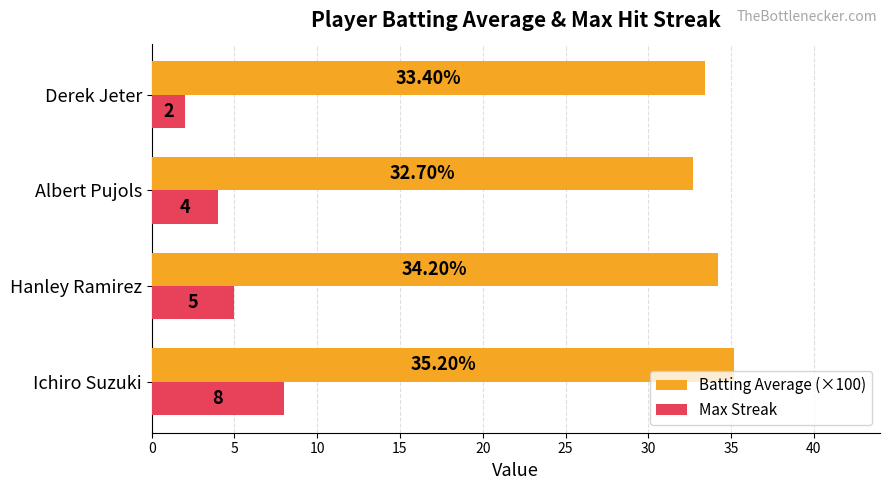

List the labels in order of Max Streak value, largest first.

Ichiro Suzuki, Hanley Ramirez, Albert Pujols, Derek Jeter